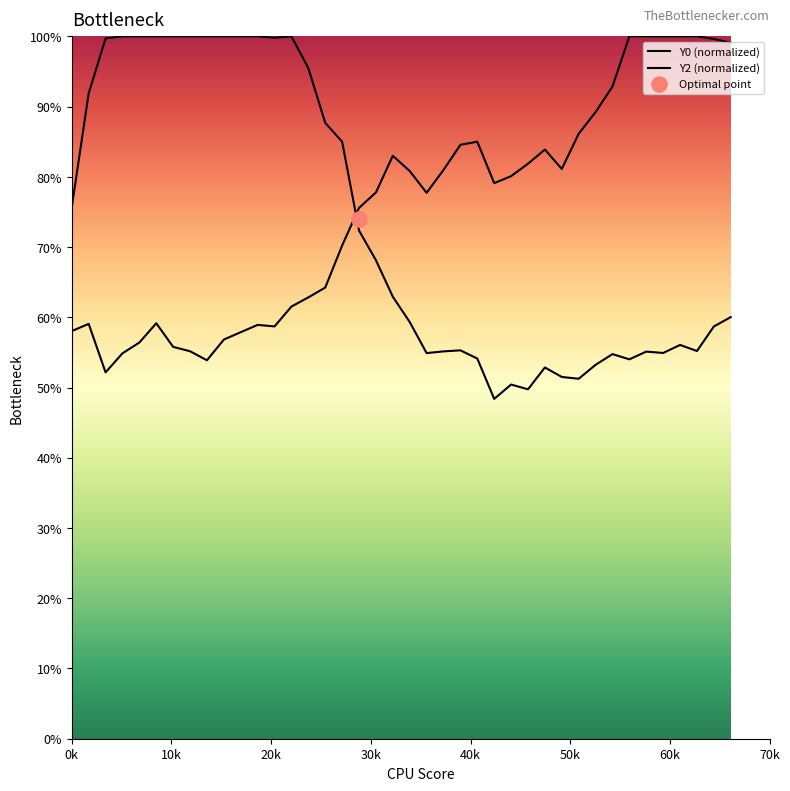

Which series contains the lowest Y value?

Y0 (normalized)